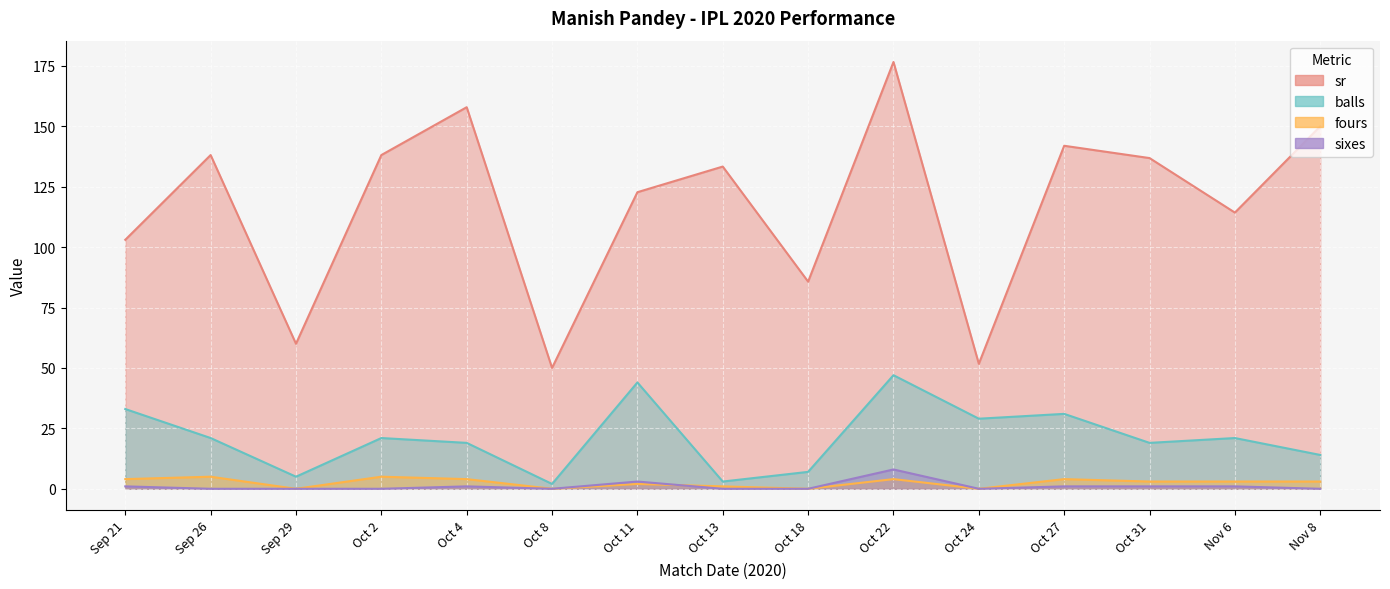

How many lines are shown in the chart?

4